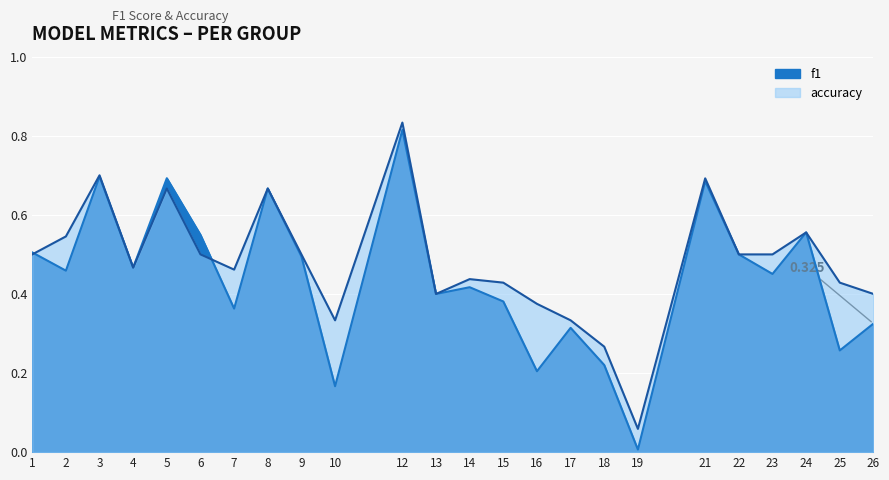

What is the value of the accuracy point at the 10th from the left?

0.3